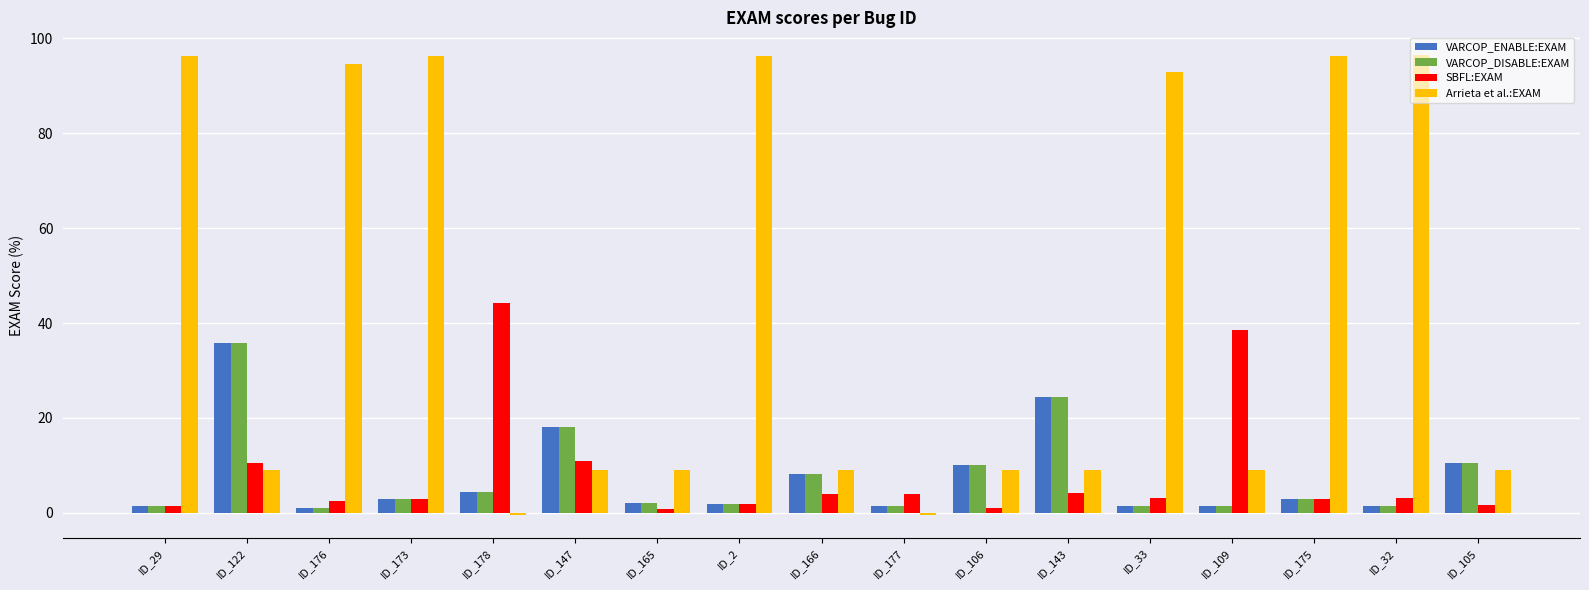

What is the label of the 6th bar from the left?

ID_147